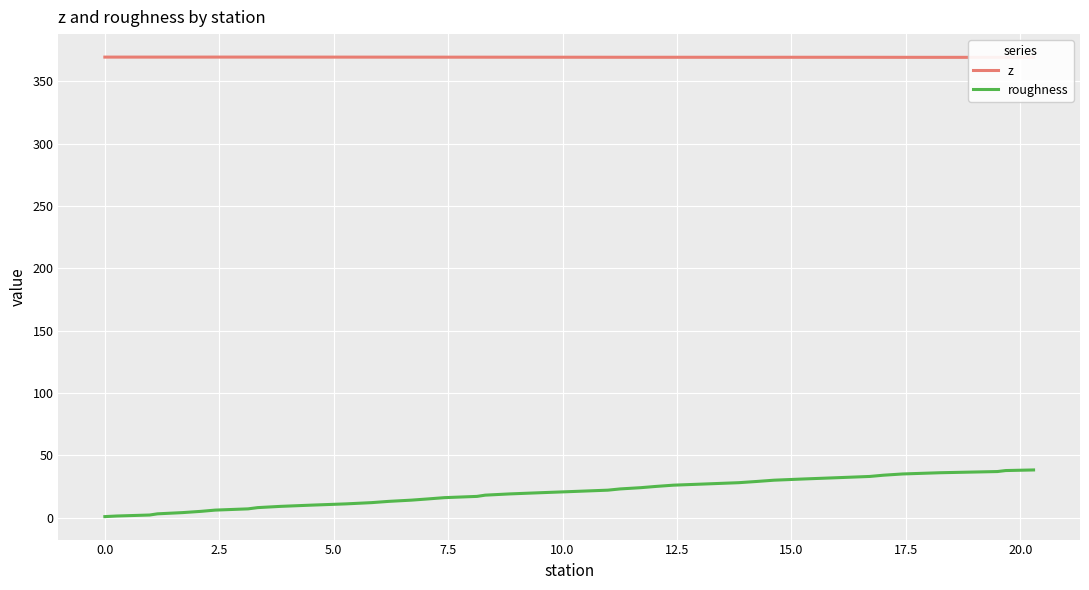

True or false: z has more than 2 points higher than both neighbors.

True